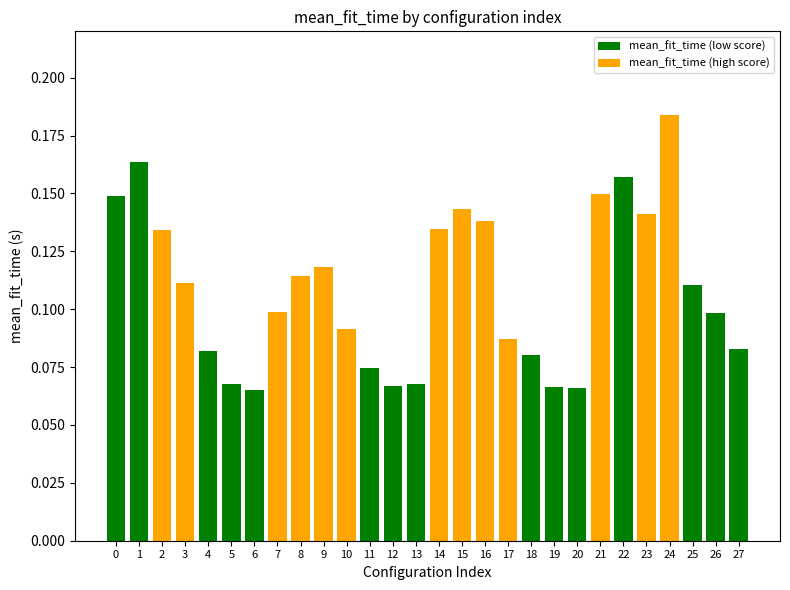

How many bars are there in total?

28